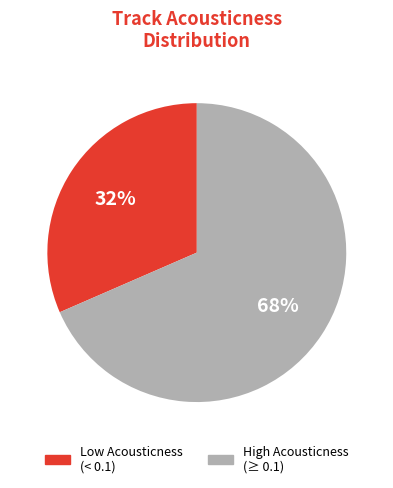

Is there any slice that represents more than half of the pie?

Yes